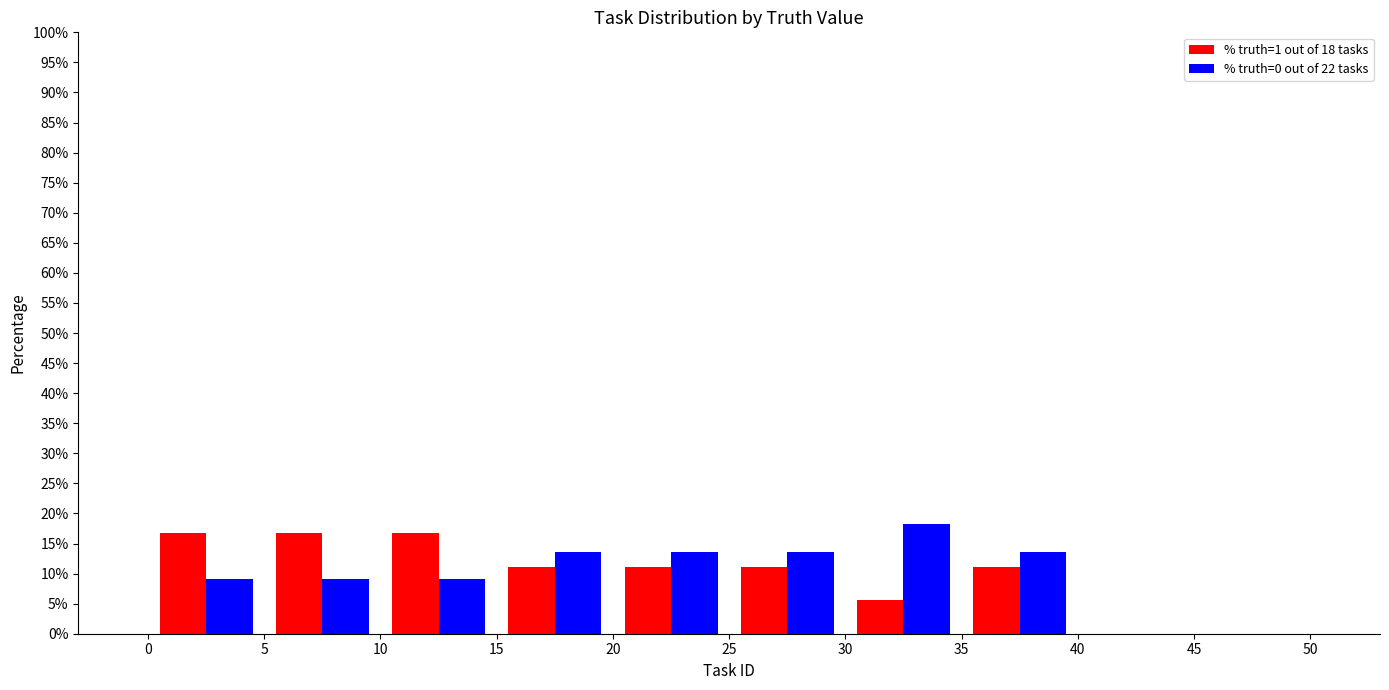

Reading left to right, list every range on the x-axis with the height of the bar of each series over it. The values are not printed on the chart, so give them approximately, as read against the axis.

0 to 5: % truth=1 out of 18 tasks=16.5	% truth=0 out of 22 tasks=9.0
5 to 10: % truth=1 out of 18 tasks=16.5	% truth=0 out of 22 tasks=9.0
10 to 15: % truth=1 out of 18 tasks=16.5	% truth=0 out of 22 tasks=9.0
15 to 20: % truth=1 out of 18 tasks=11.0	% truth=0 out of 22 tasks=13.5
20 to 25: % truth=1 out of 18 tasks=11.0	% truth=0 out of 22 tasks=13.5
25 to 30: % truth=1 out of 18 tasks=11.0	% truth=0 out of 22 tasks=13.5
30 to 35: % truth=1 out of 18 tasks=5.5	% truth=0 out of 22 tasks=18.0
35 to 40: % truth=1 out of 18 tasks=11.0	% truth=0 out of 22 tasks=13.5
40 to 45: % truth=1 out of 18 tasks=0	% truth=0 out of 22 tasks=0
45 to 50: % truth=1 out of 18 tasks=0	% truth=0 out of 22 tasks=0